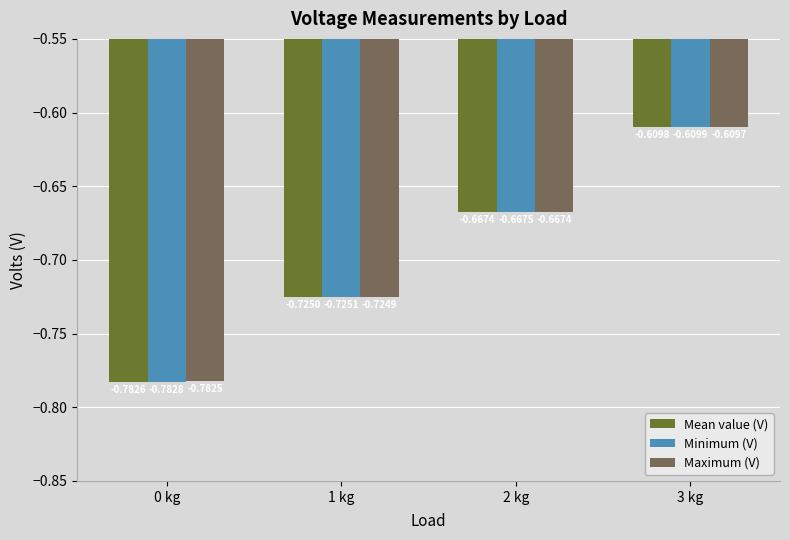

What is the sum of the Mean value (V) values at 1 kg and 3 kg?

-1.3